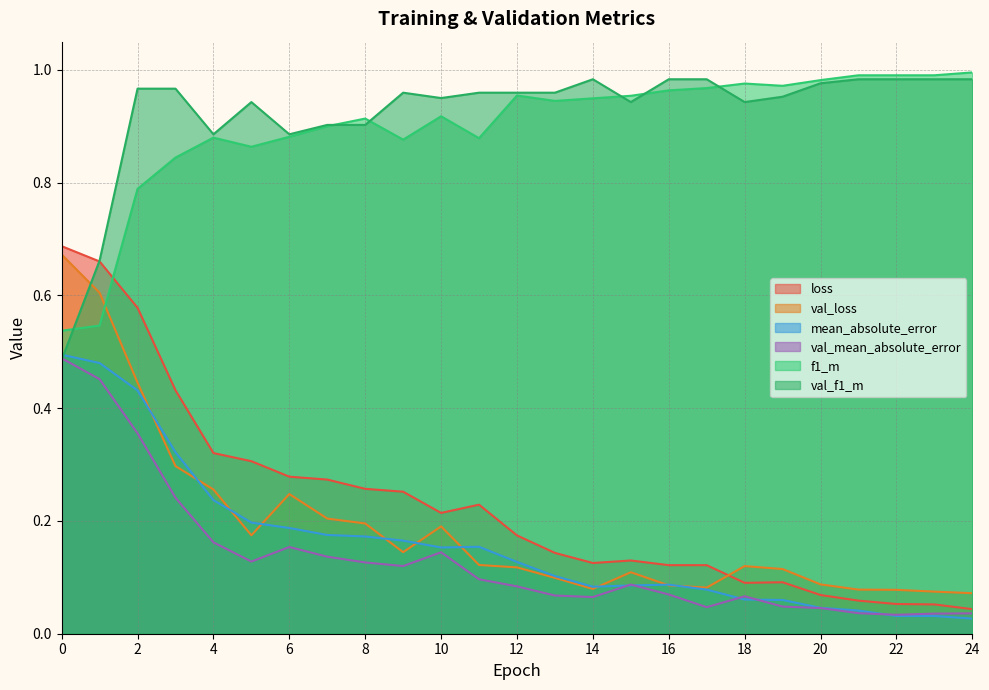

Between 5 and 14, which is larger?

5